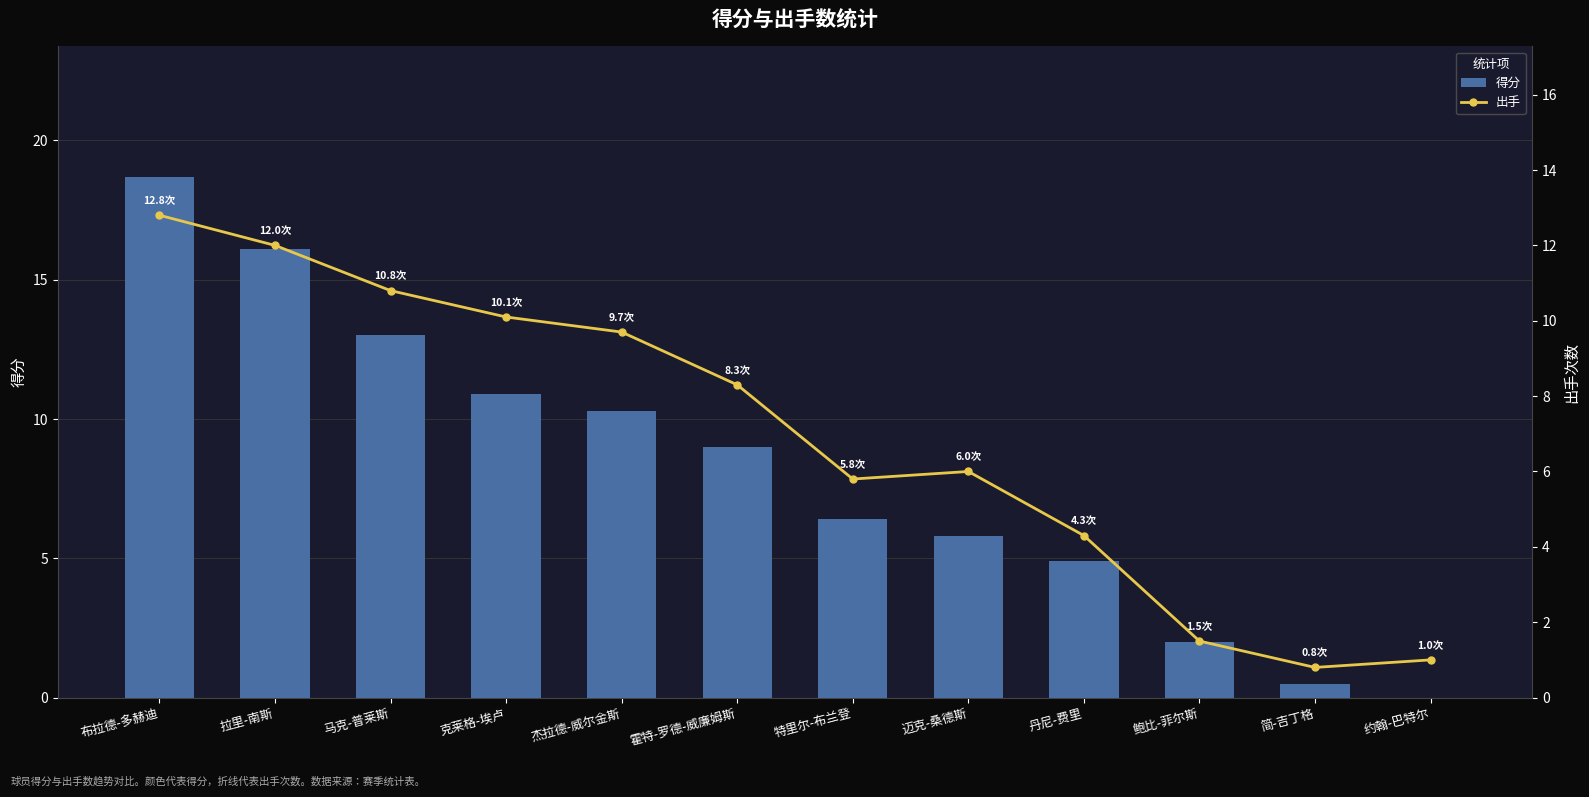

What is the sum of all 得分 values?

97.6